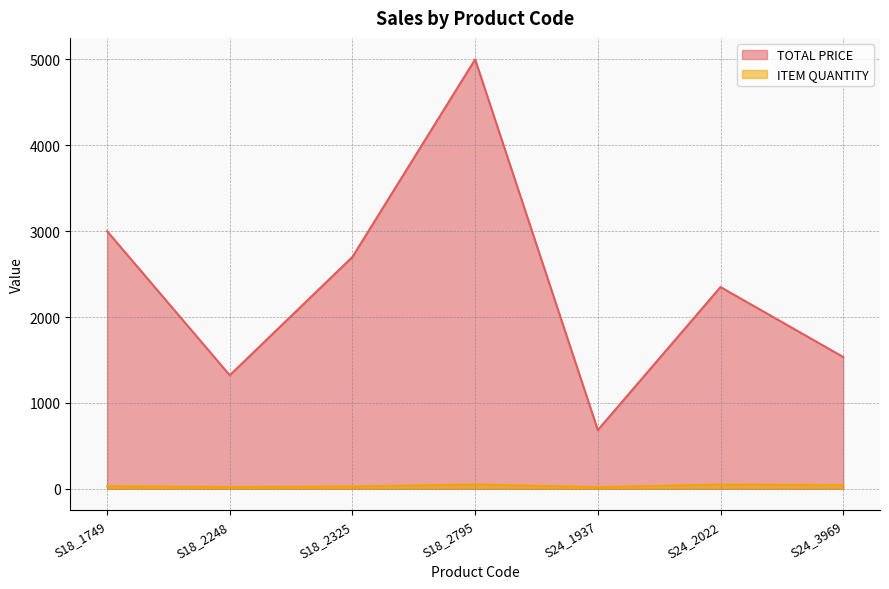

Reading left to right, list all the values displayed in this chart.

TOTAL PRICE: 3000.0	1322.2	2700.0	5000.0	683.8	2349.1	1534.7
ITEM QUANTITY: 30.0	21.0	27.0	50.0	20.0	49.0	44.0